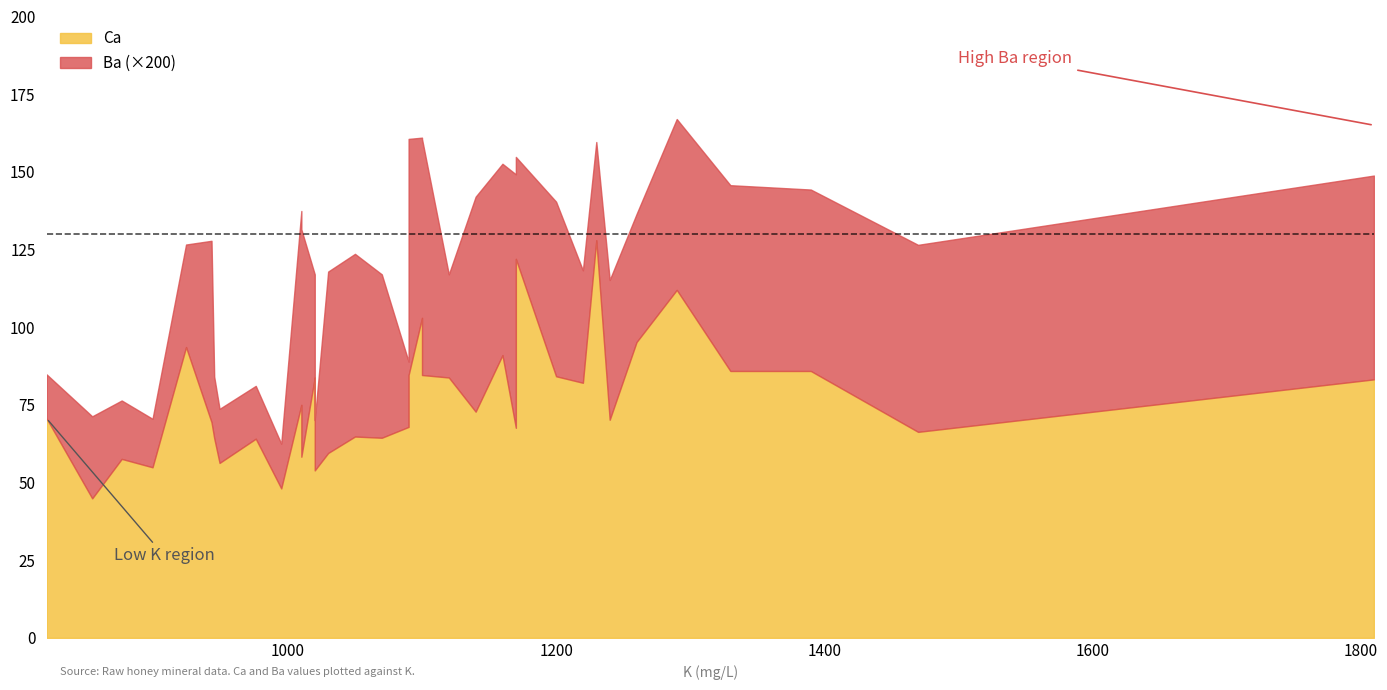

How many distinct data groups are displayed?

2